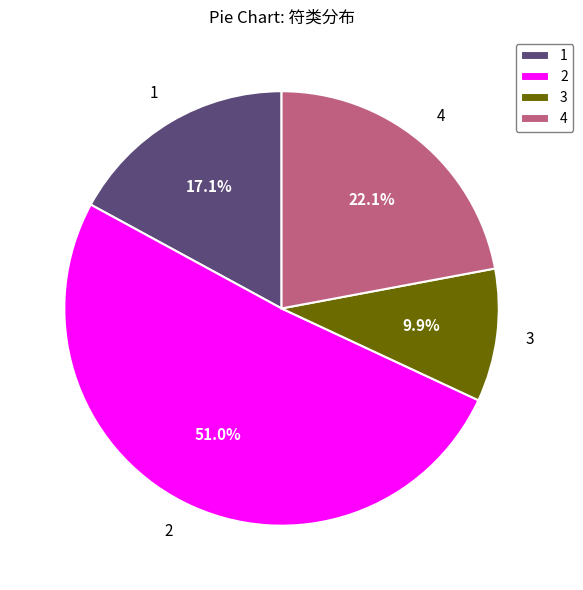

Which category has the smallest portion of the pie?

3